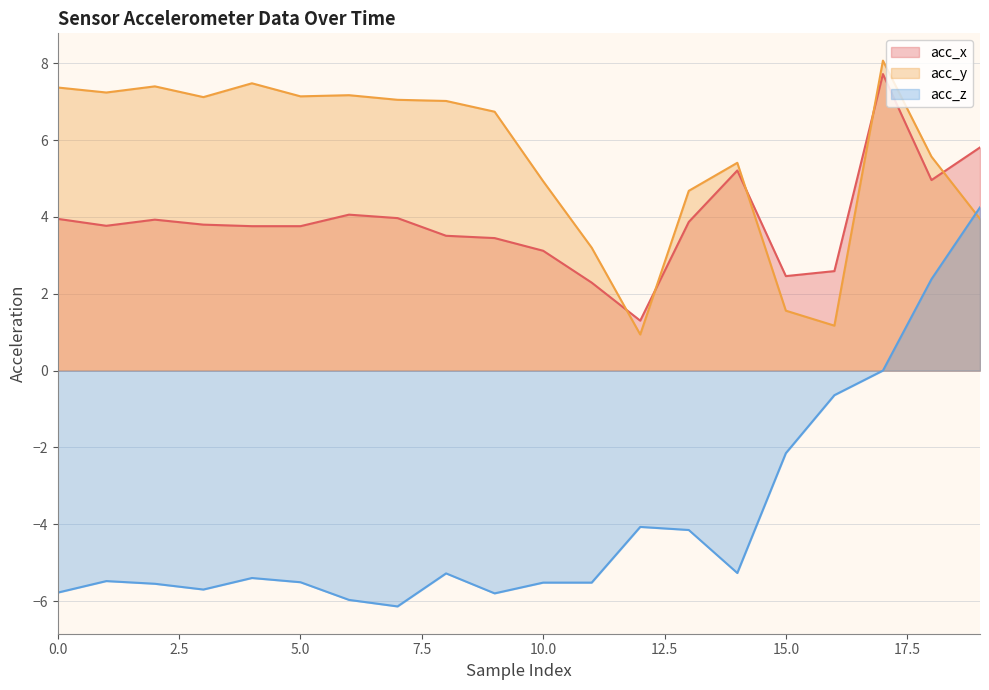

Does the chart have visible grid lines?

Yes